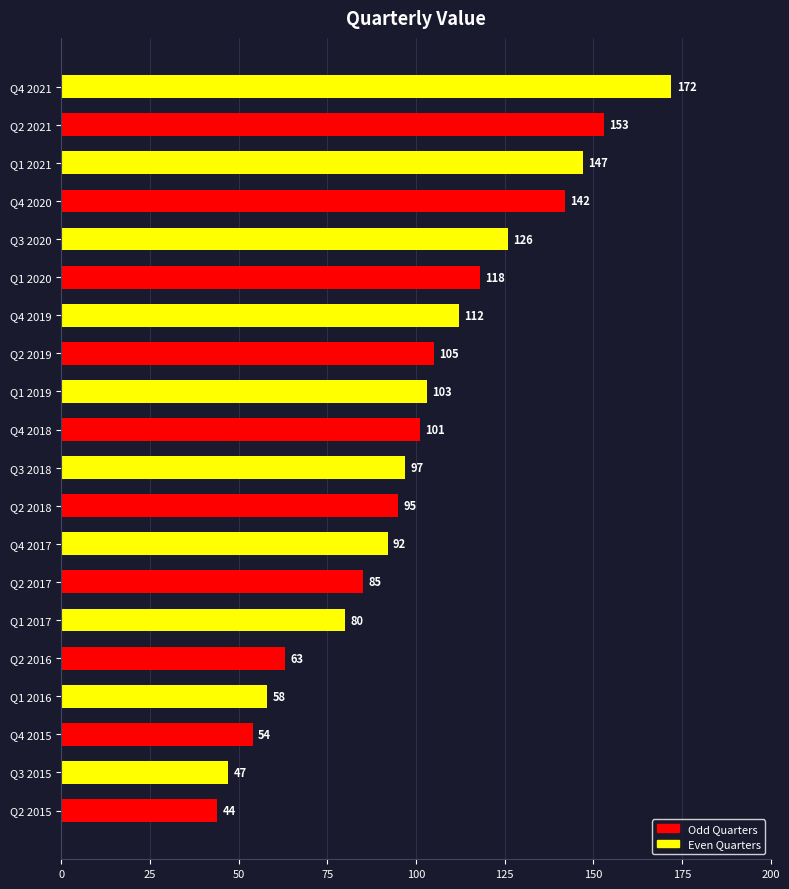

Reading bottom to top, what are all the values shown in this chart?

44	47	54	58	63	80	85	92	95	97	101	103	105	112	118	126	142	147	153	172